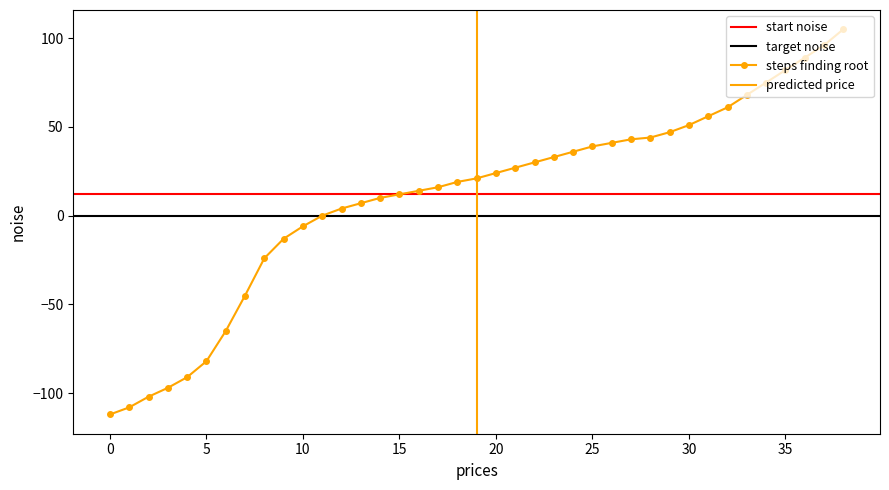

What is the sum of the values at 18 and 34?

94